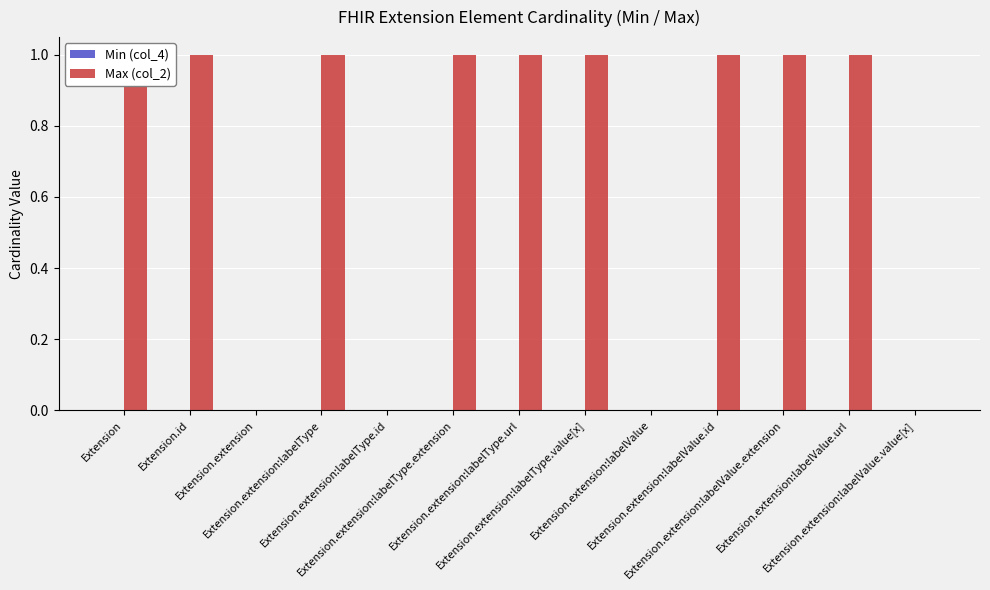

At which label does Max (col_2) reach its peak?

Extension